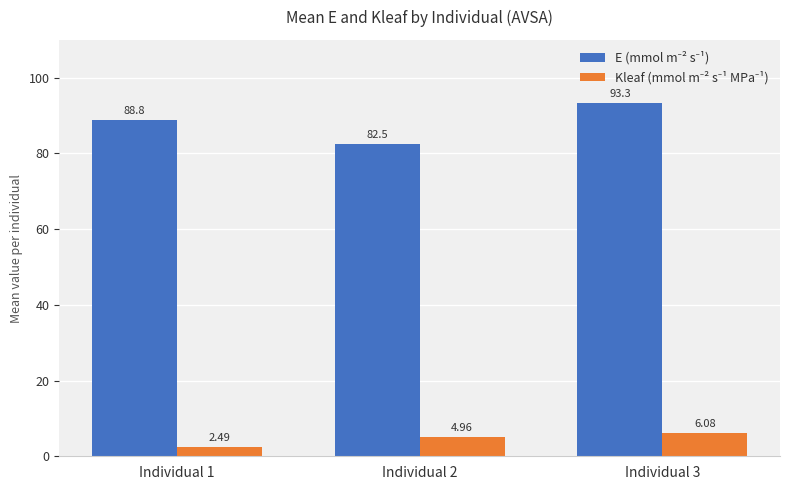

What is the spread (max minus min) of values at Individual 1?

86.3